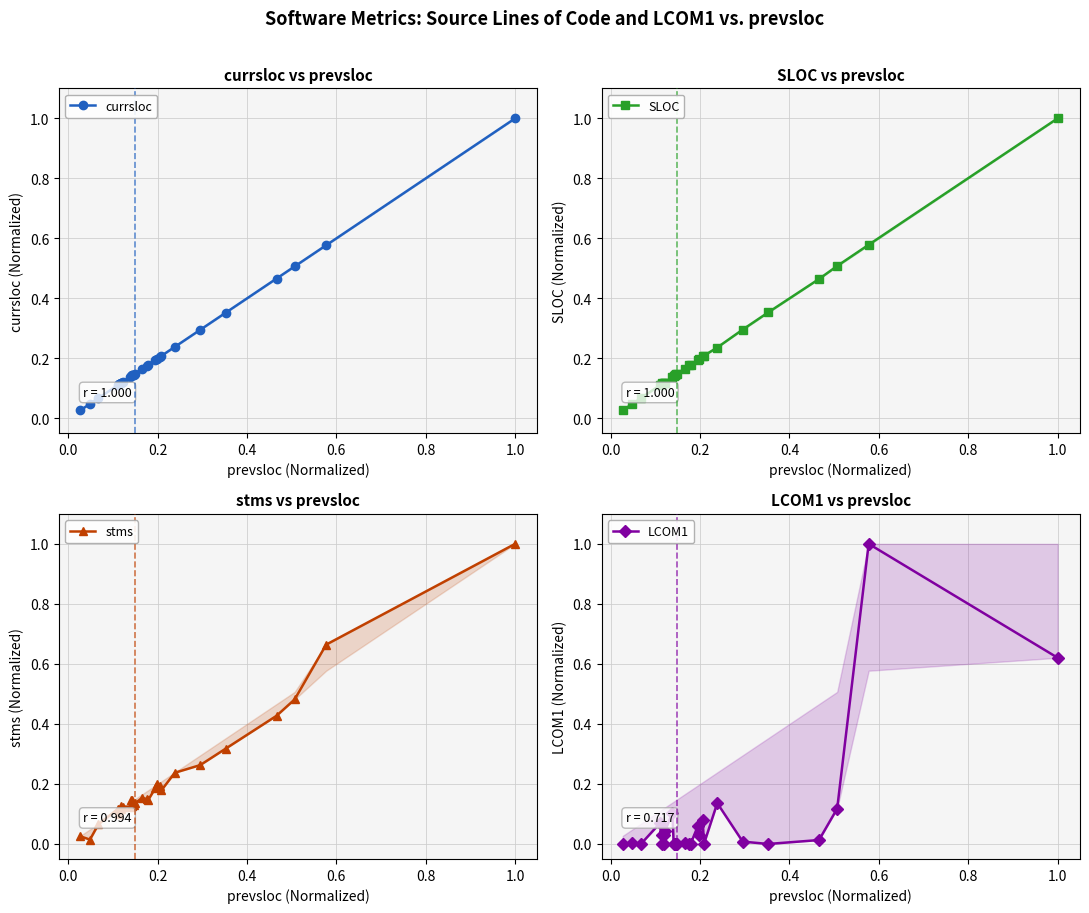

Which series has the largest total across all categories?

SLOC